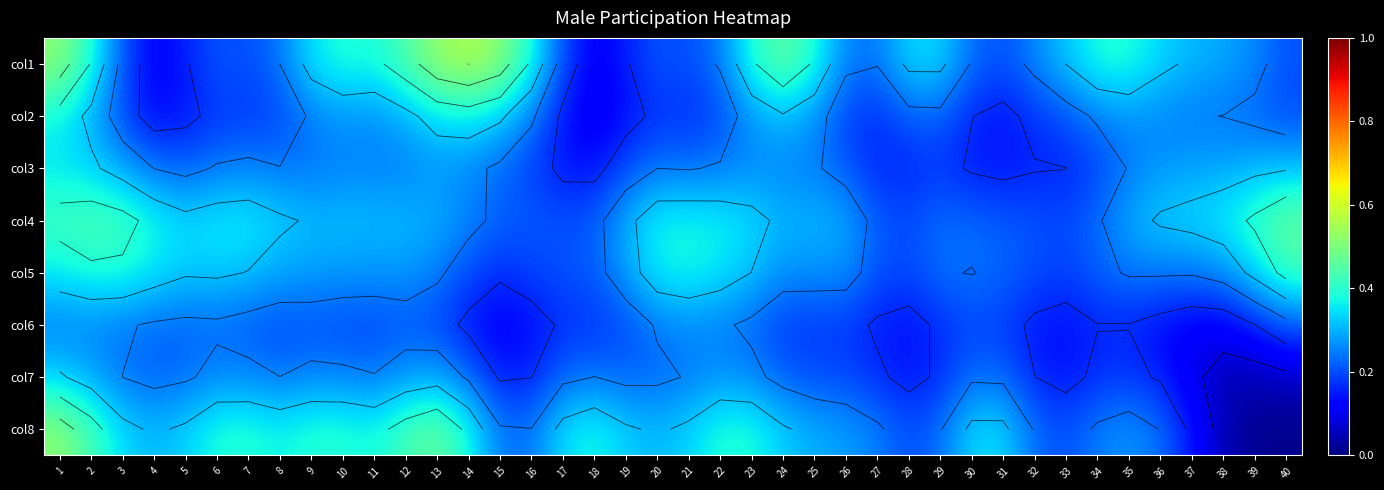

Between 20 and 33, which series saw the biggest shift?

col5